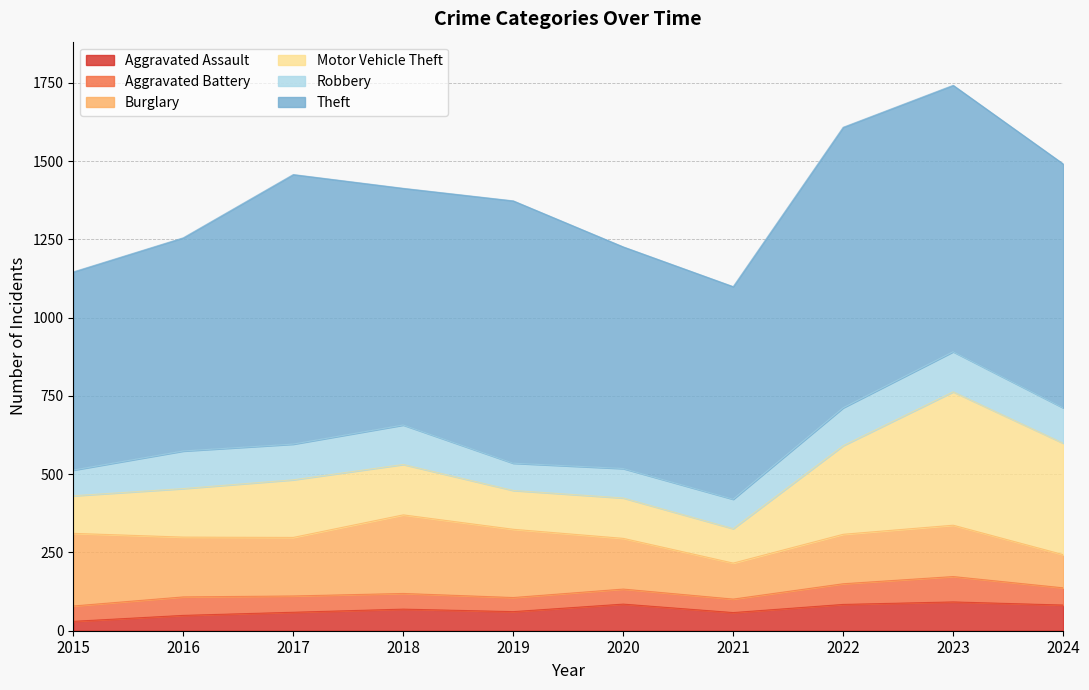

How many lines are shown in the chart?

6